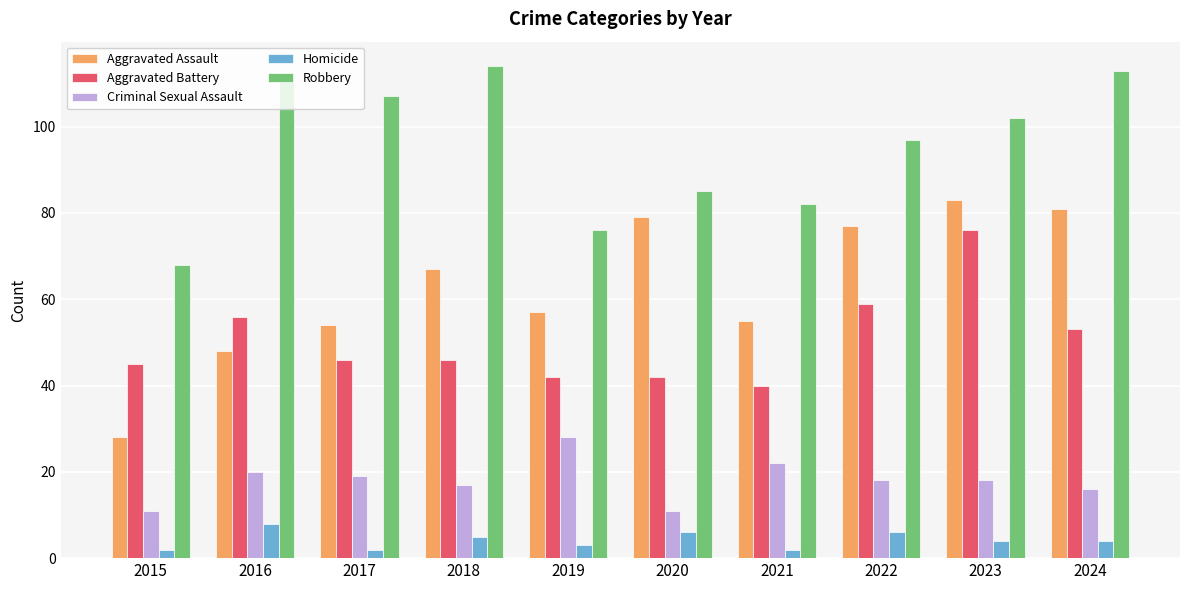

Which series has the largest total across all categories?

Robbery